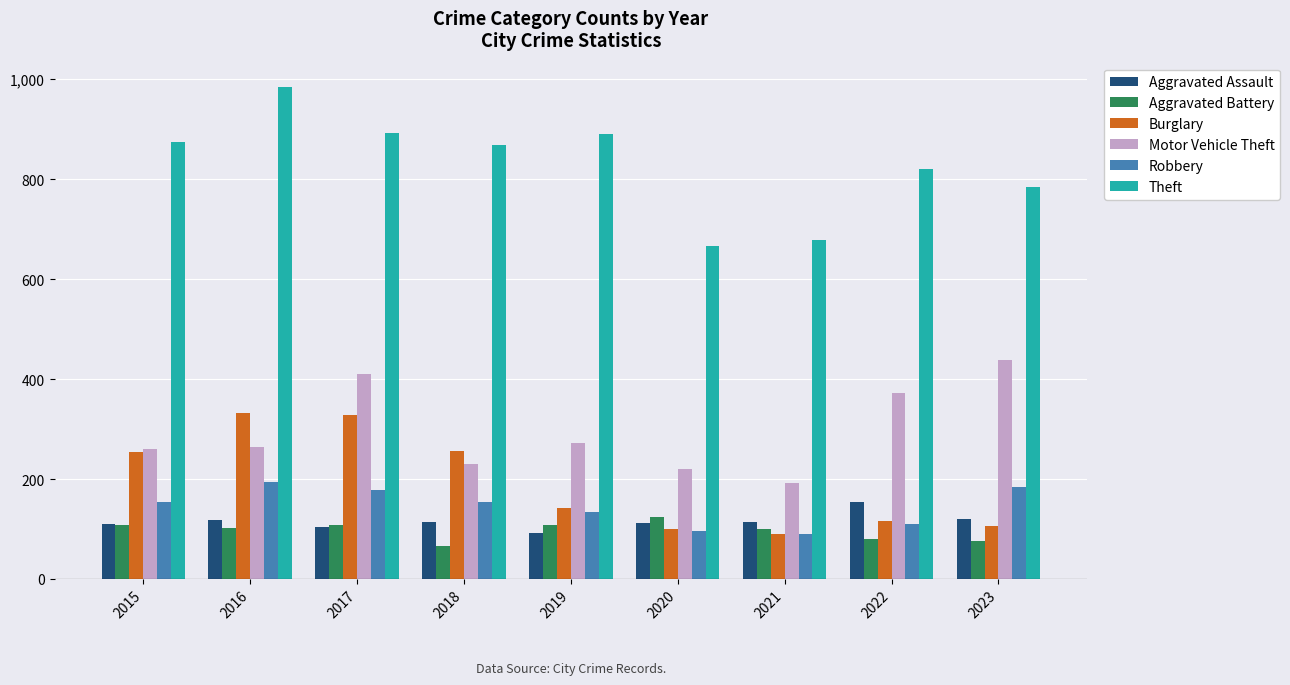

What is the value of the Burglary bar at the 7th from the left?

90